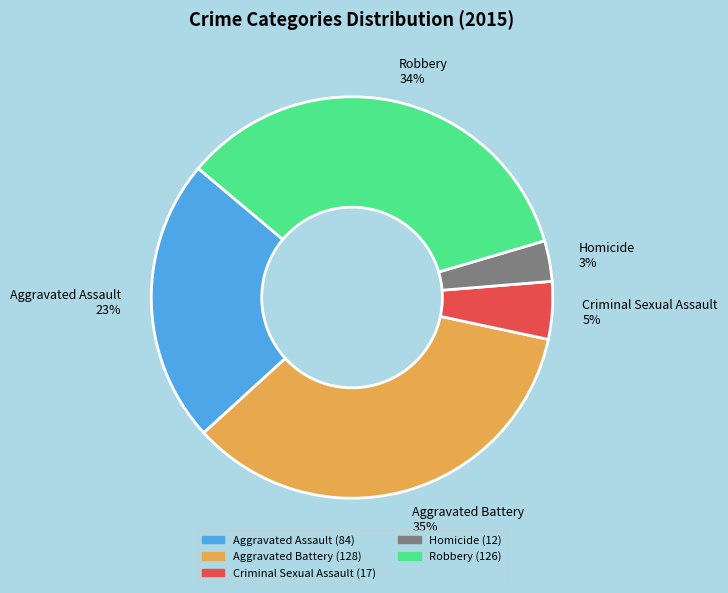

Which slice is the smallest?

Homicide